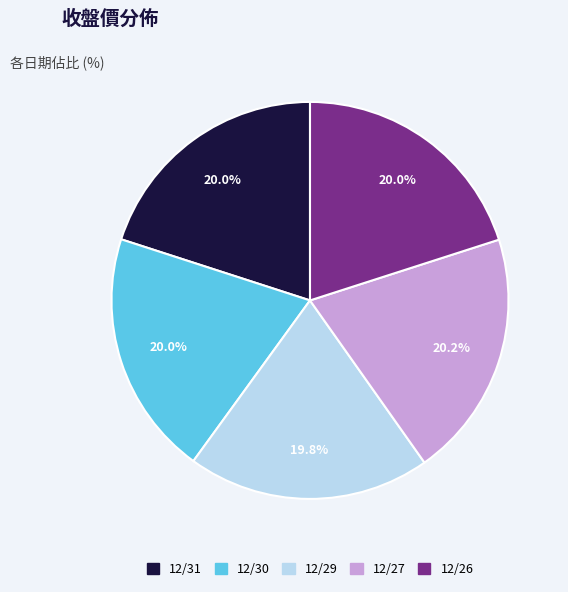

Is it true that 12/31 is 8% of the pie?

False